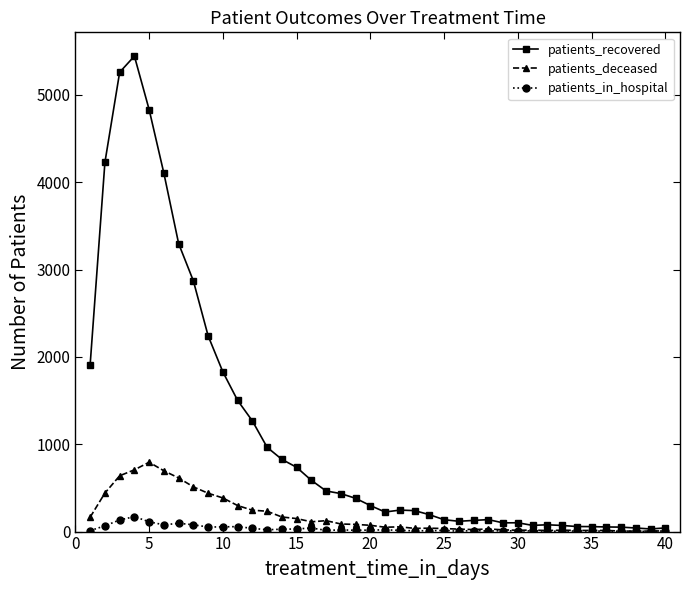

True or false: patients_recovered has more than 2 interior local peaks.

True